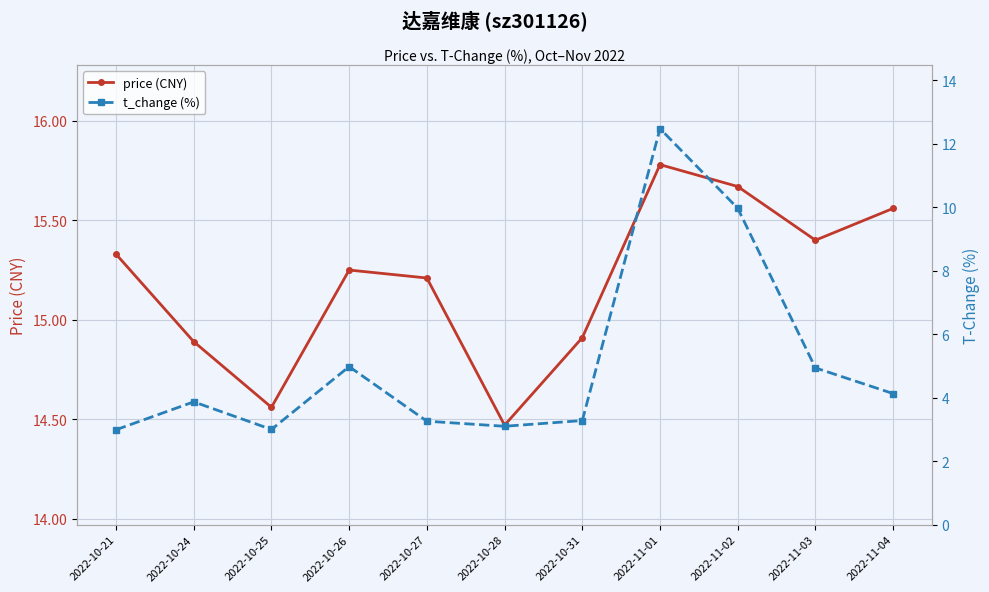

Which series has the widest spread of values?

t_change (%)